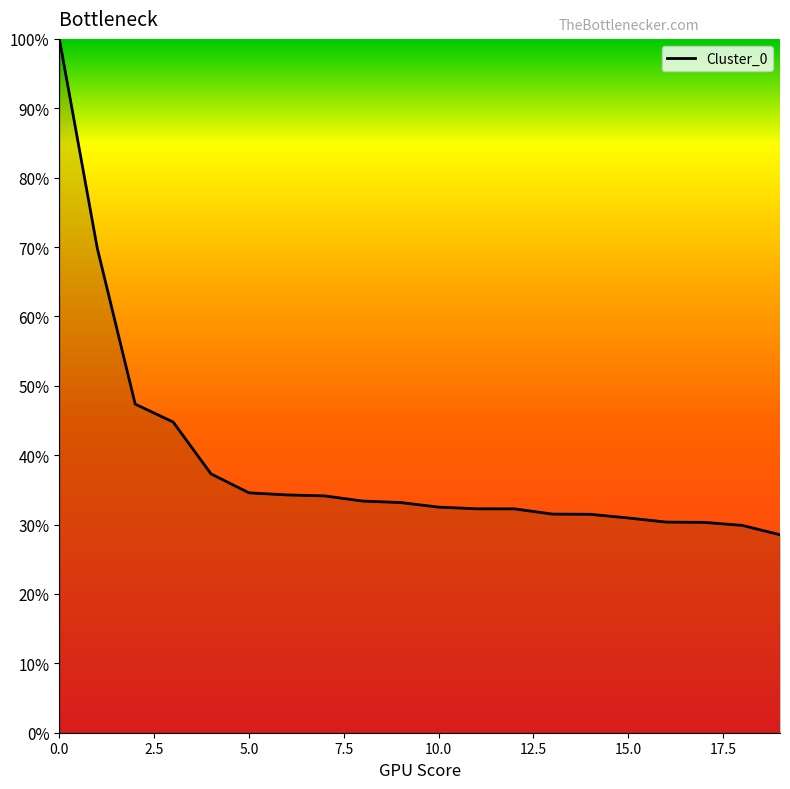

What is the greatest value displayed?

100.0